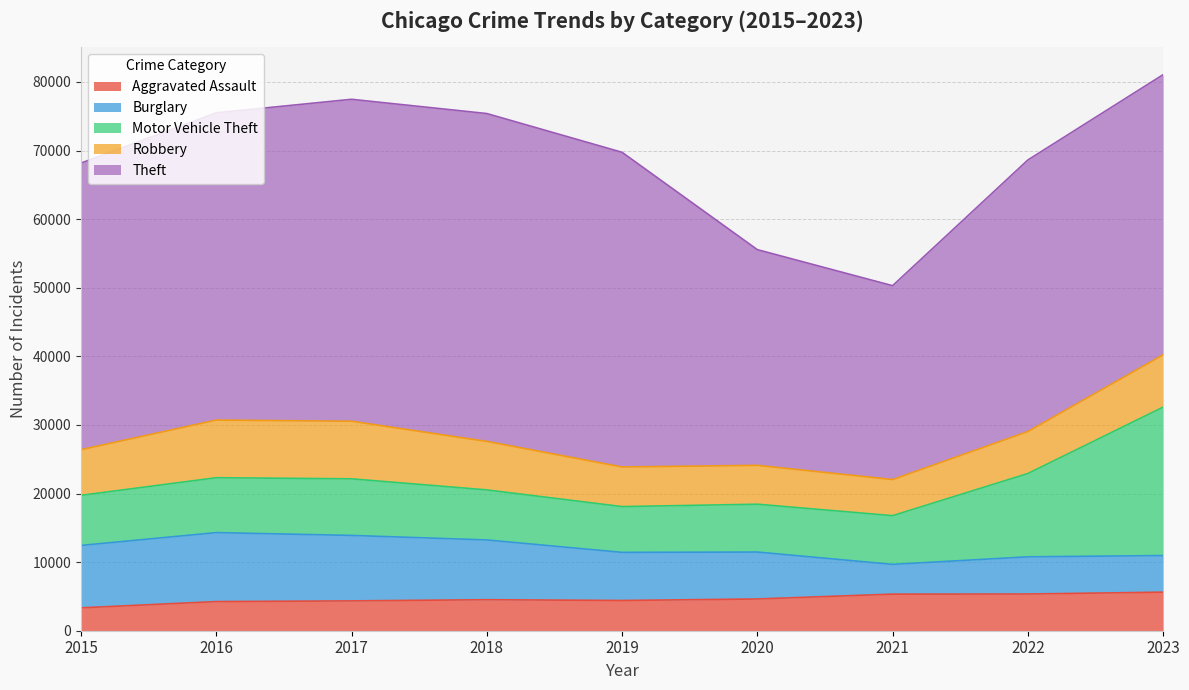

Which category has the highest value in the Aggravated Assault series?

2023